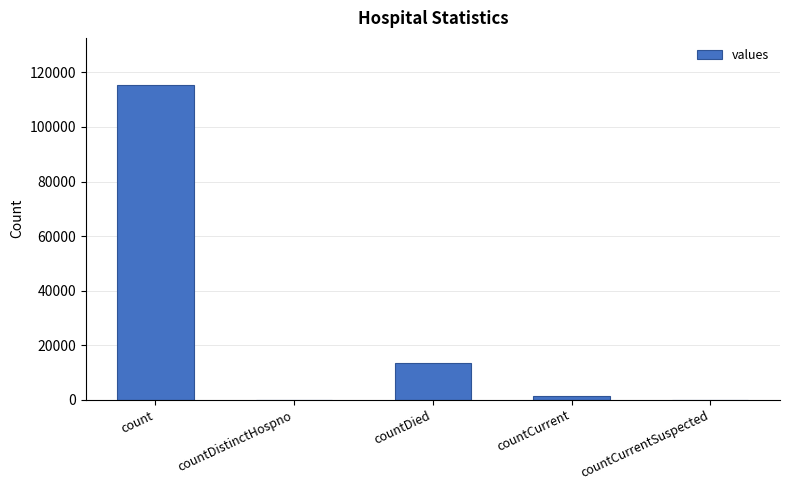

The value at countCurrentSuspected is 0. True or false?

True